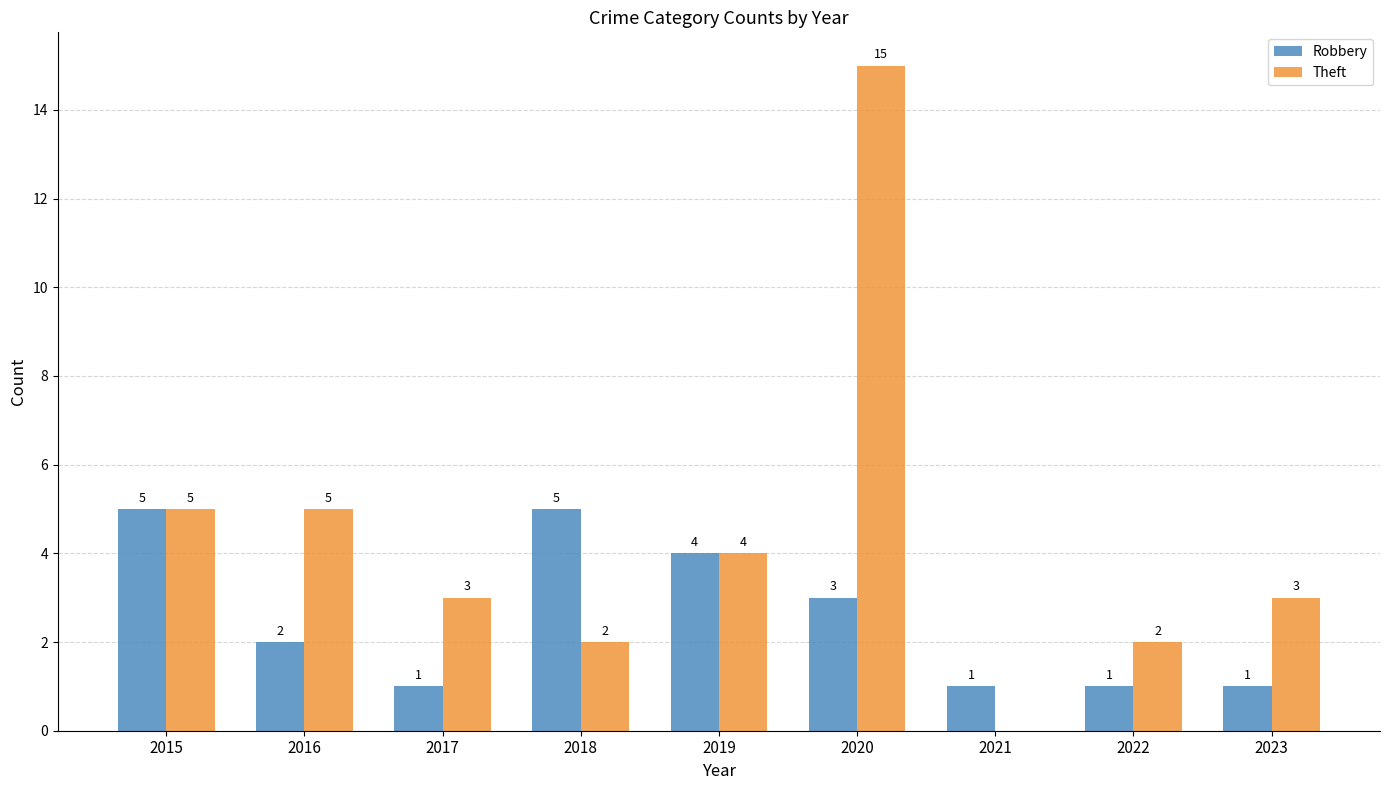

What is the highest value of the Robbery series?

5